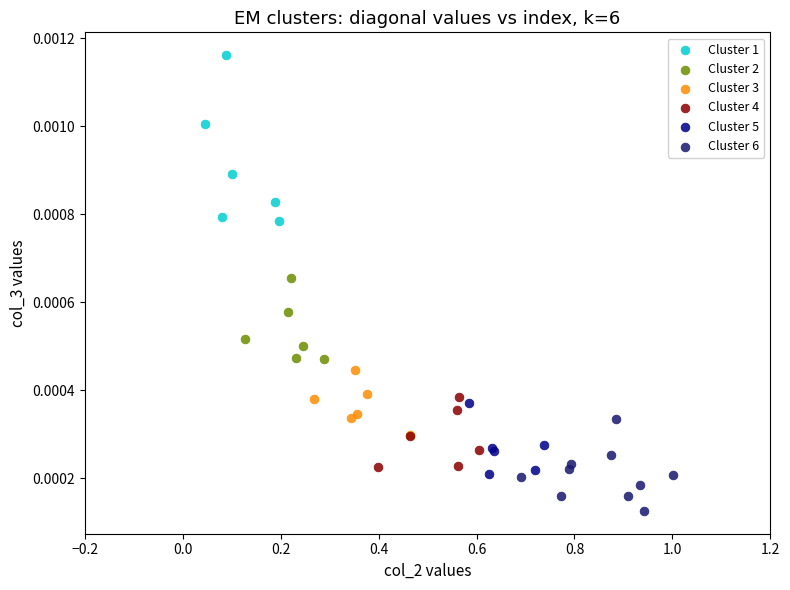

Which series contains the highest Y value?

Cluster 1